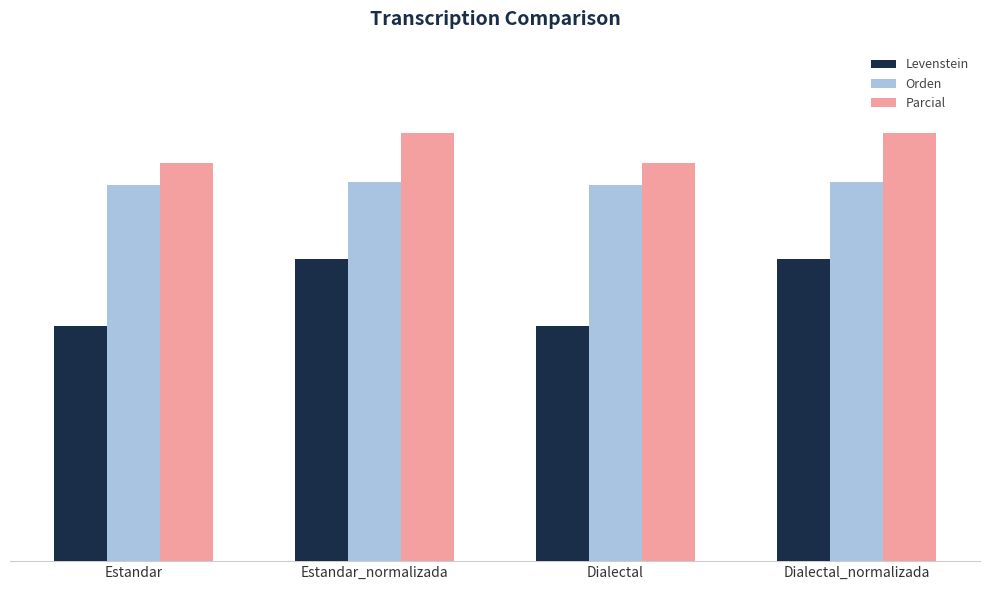

Reading right to left, what are all the values shown in this chart?

Levenstein: 47.1	36.6	47.1	36.6
Orden: 59.0	58.5	59.0	58.5
Parcial: 66.7	62.0	66.7	62.0